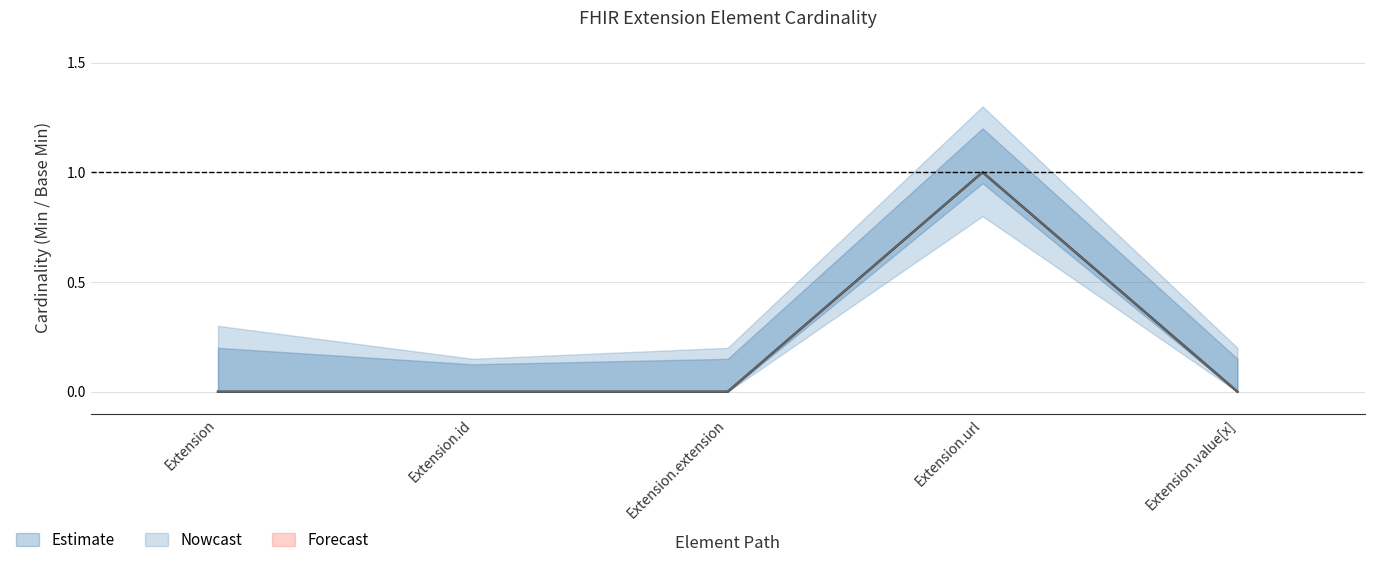

Does the chart have visible grid lines?

Yes